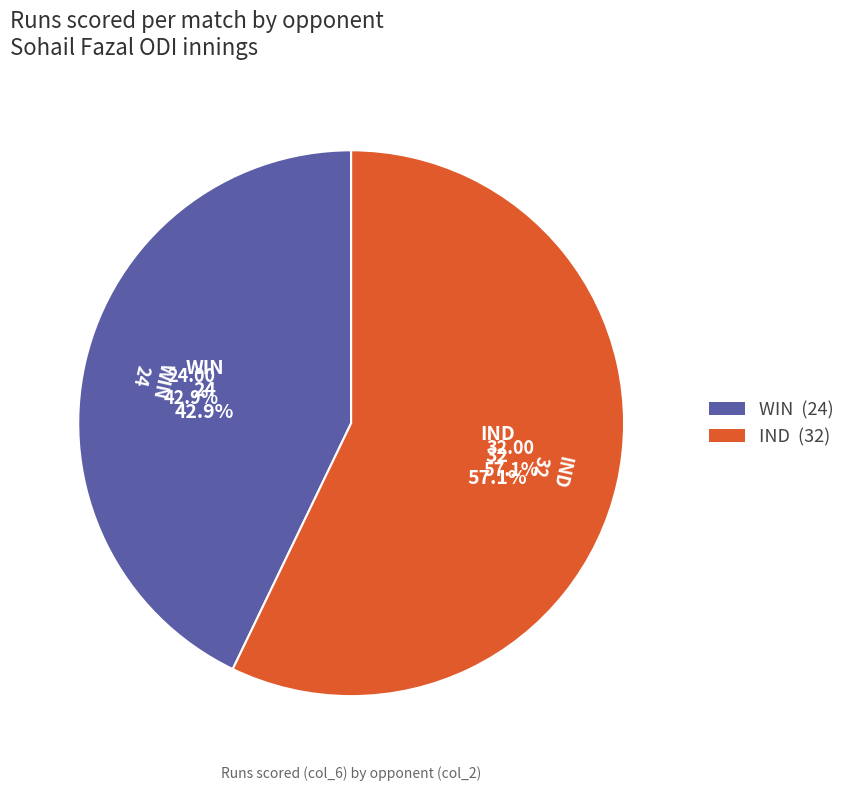

What is the ratio of the value at IND to the value at WIN?

1.3